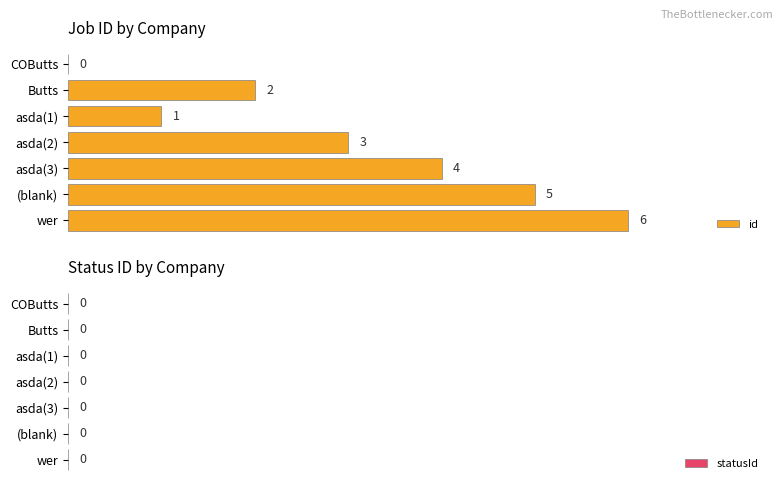

Which has a higher value, asda(1) or asda(3)?

asda(3)